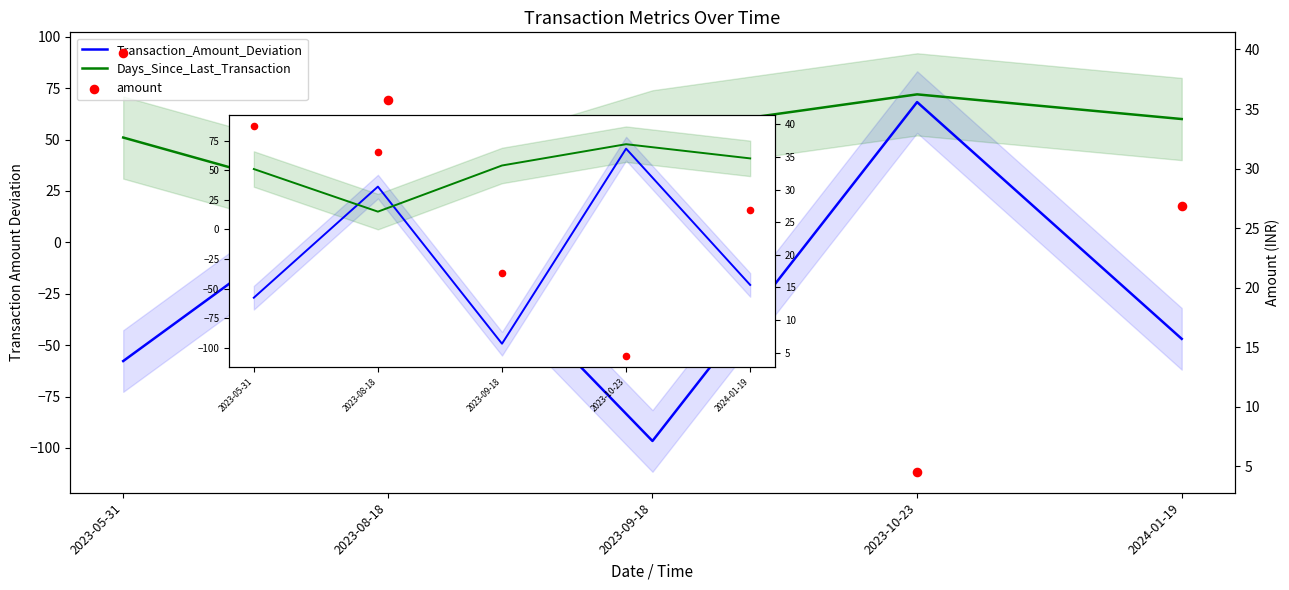

Which series reaches the minimum Y coordinate?

Transaction_Amount_Deviation